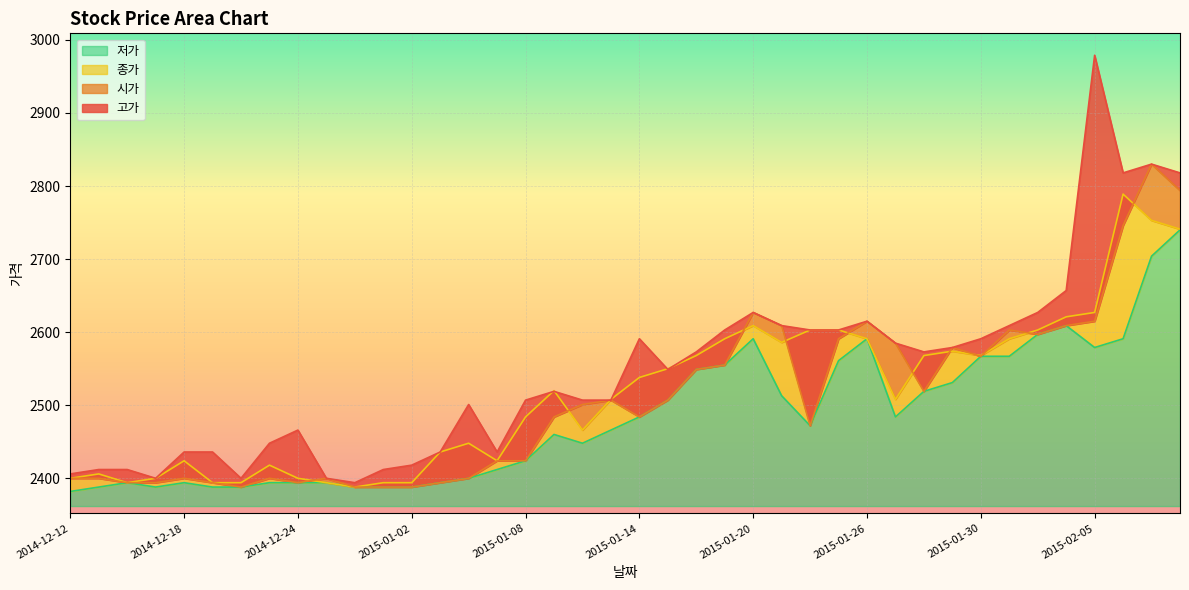

True or false: 저가 and 시가 cross at least once.

False